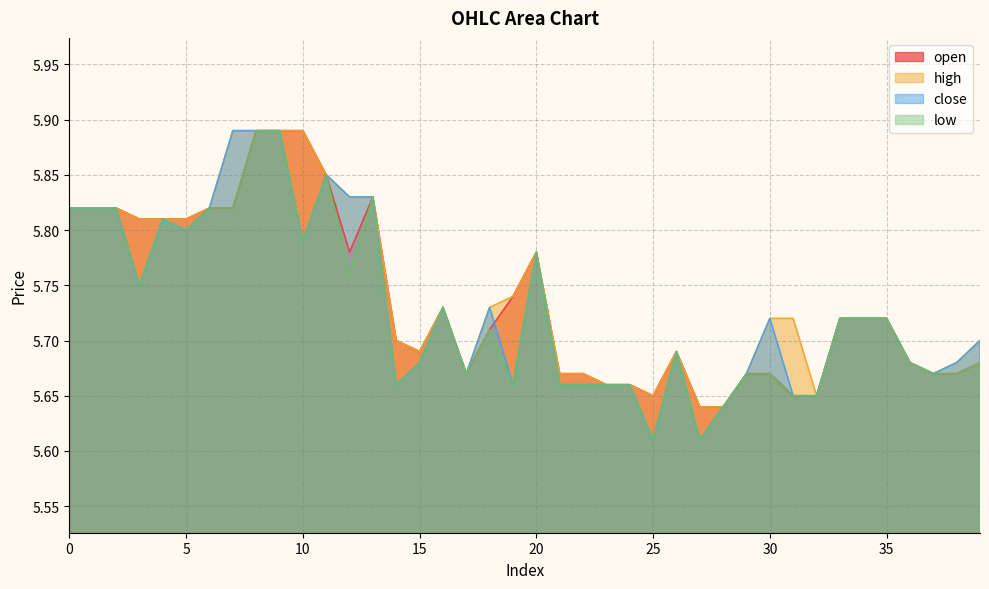

Which series has the widest spread of values?

close